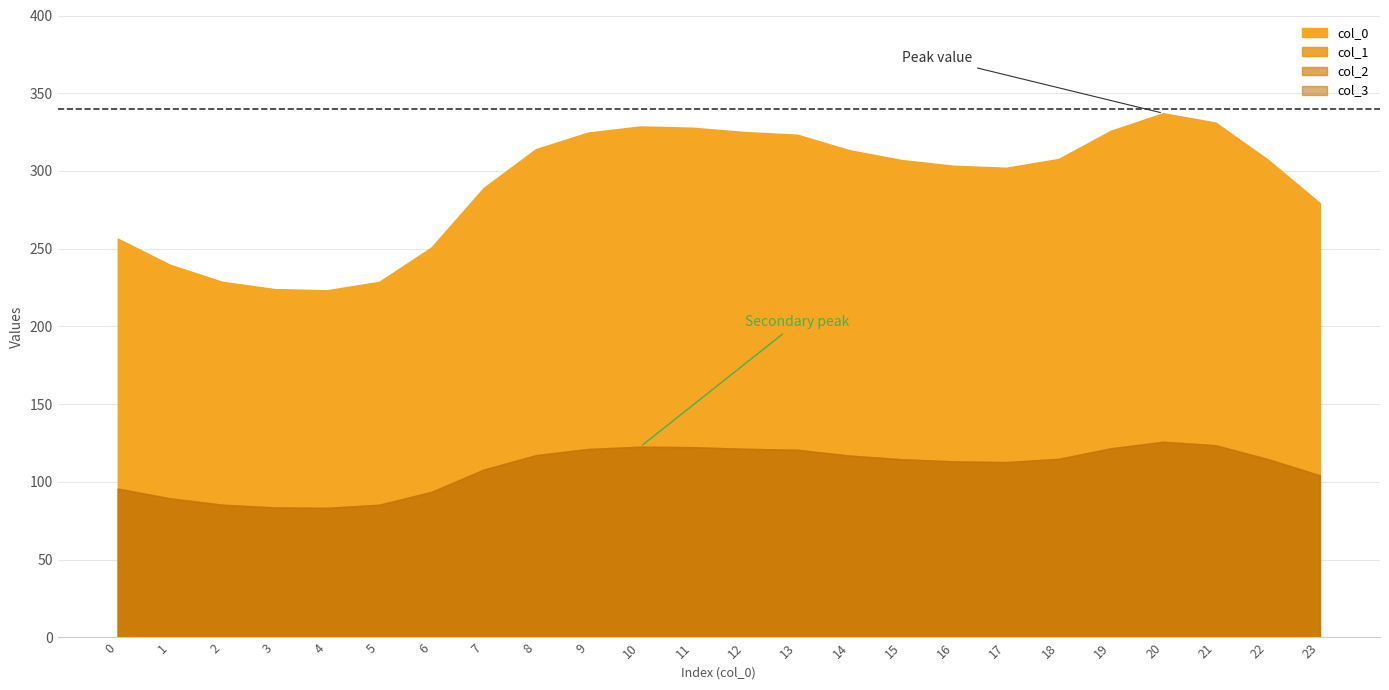

What is the value of the col_3 point at the 23rd from the left?

114.8